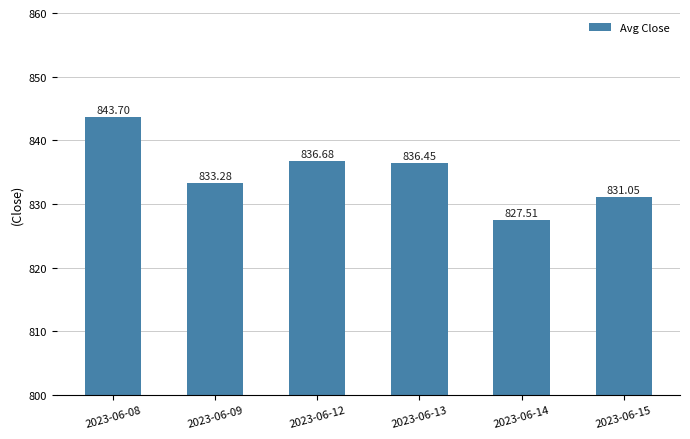

Does the chart contain stacked bars?

No